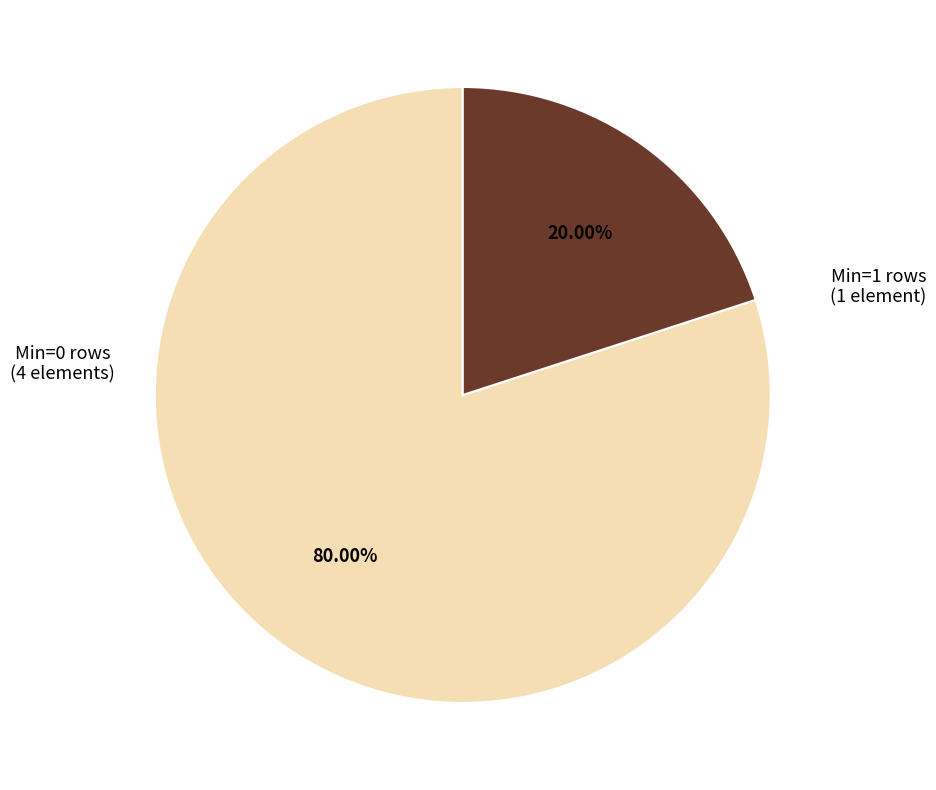

Is there any slice that represents more than half of the pie?

Yes